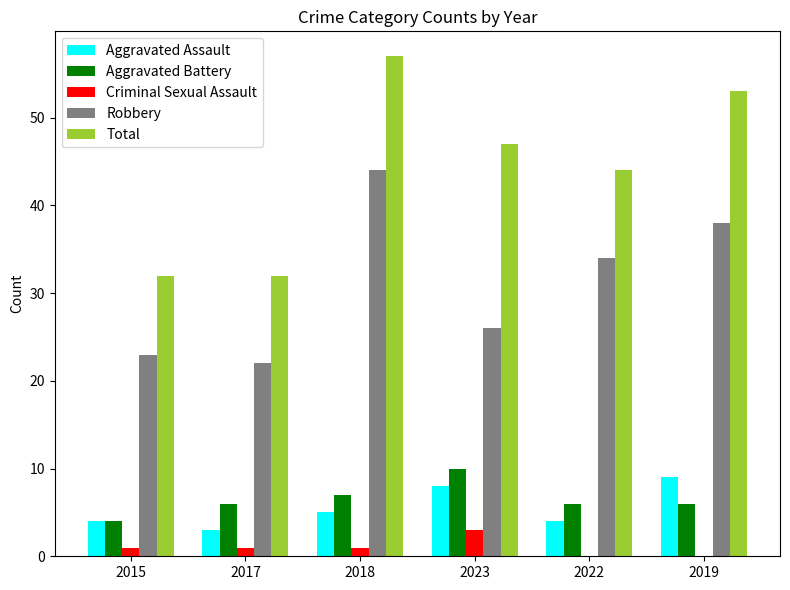

What are all the series names shown in the legend?

Aggravated Assault, Aggravated Battery, Criminal Sexual Assault, Robbery, Total